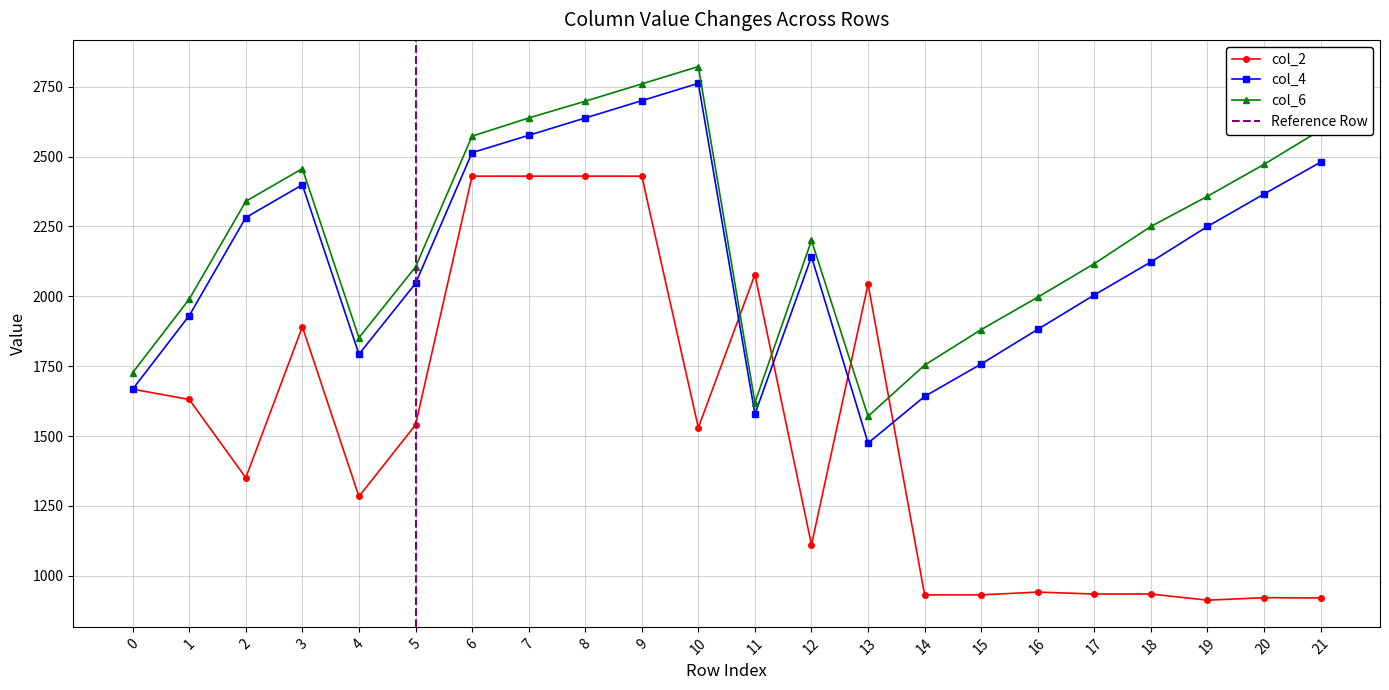

After their last crossing, which series has the higher values: col_6 or col_2?

col_6